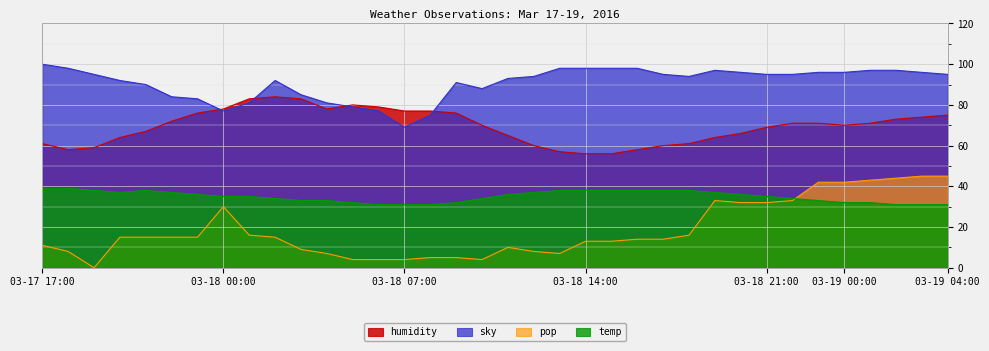

Which series ends up on top after the final intersection of sky and humidity?

sky